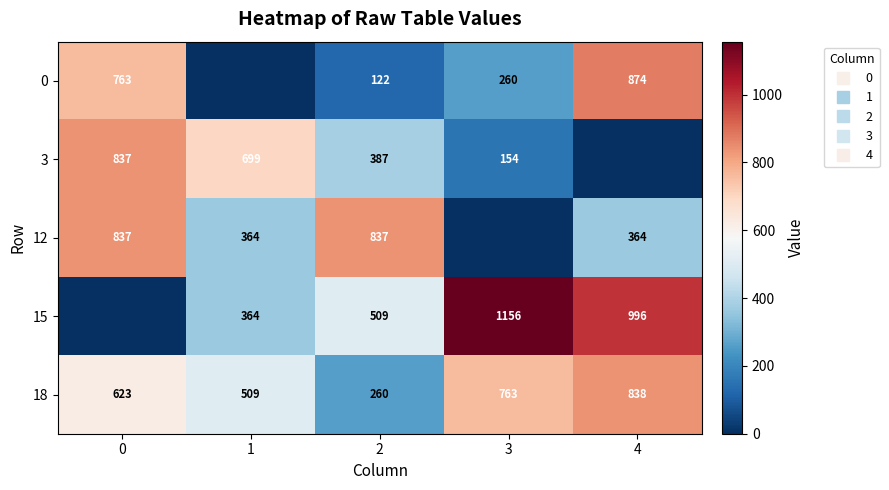

How many 3 values are between 154 and 699?

3